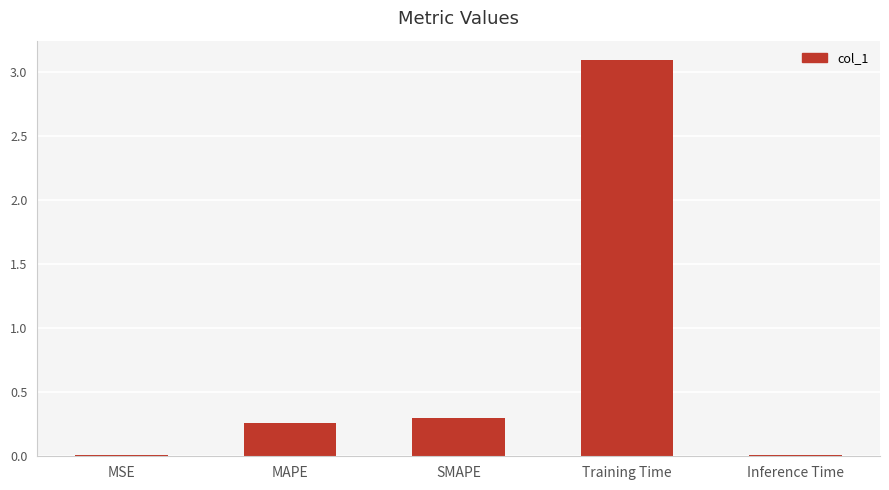

The chart shows a value of 0.3 at SMAPE. True or false?

True